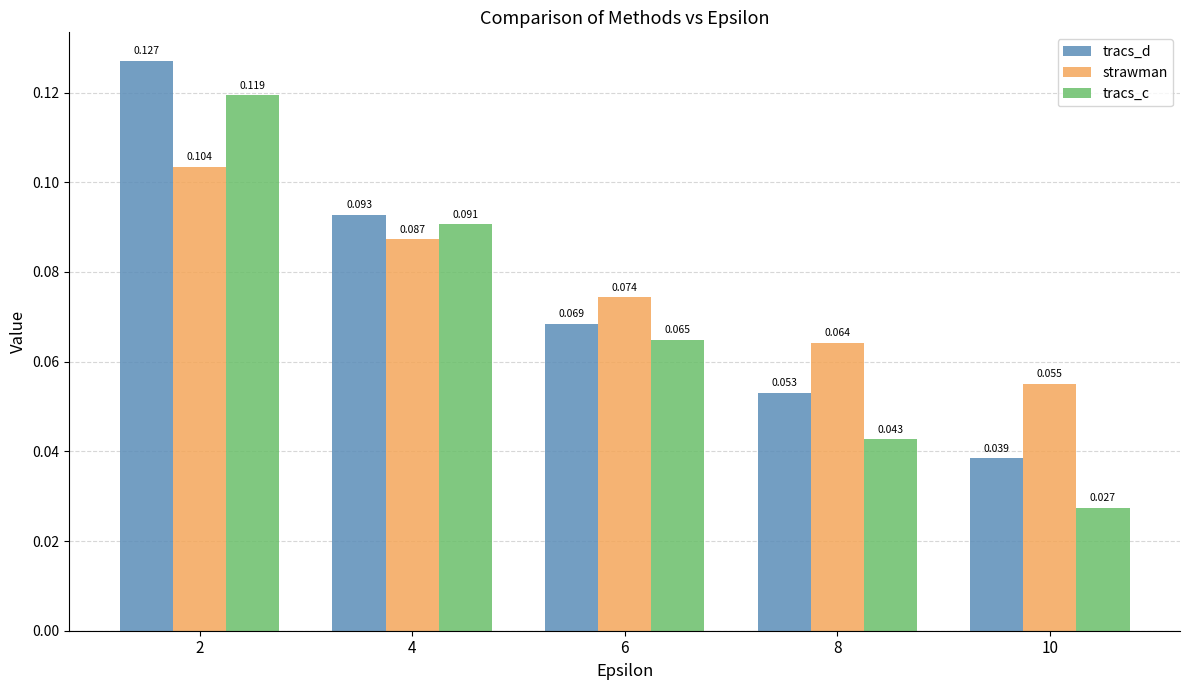

List the series in order of their peak value, highest first.

tracs_d, tracs_c, strawman